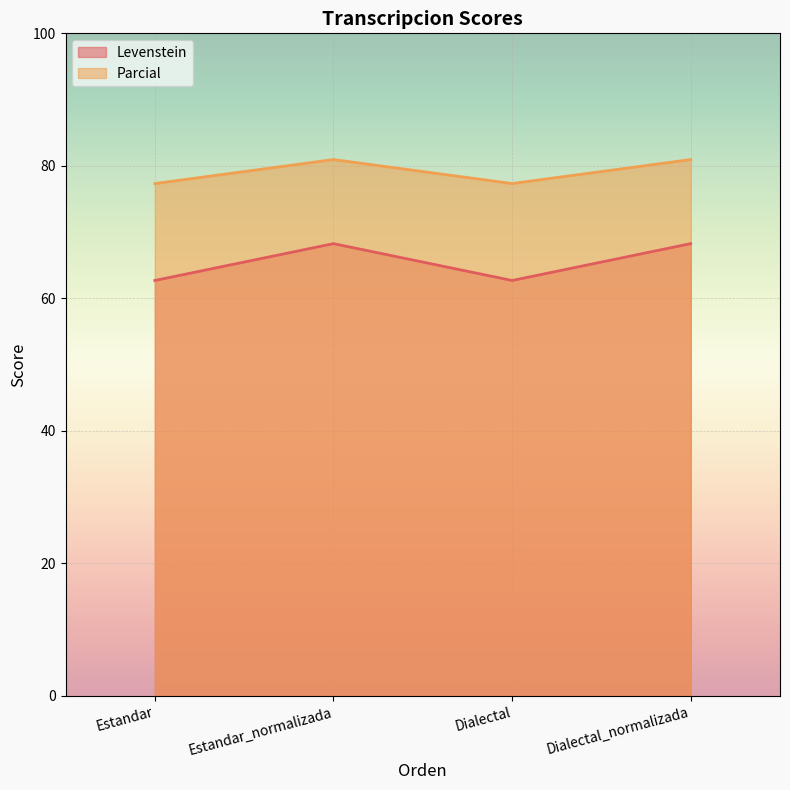

The value of Levenstein at Dialectal_normalizada is 92.0. True or false?

False